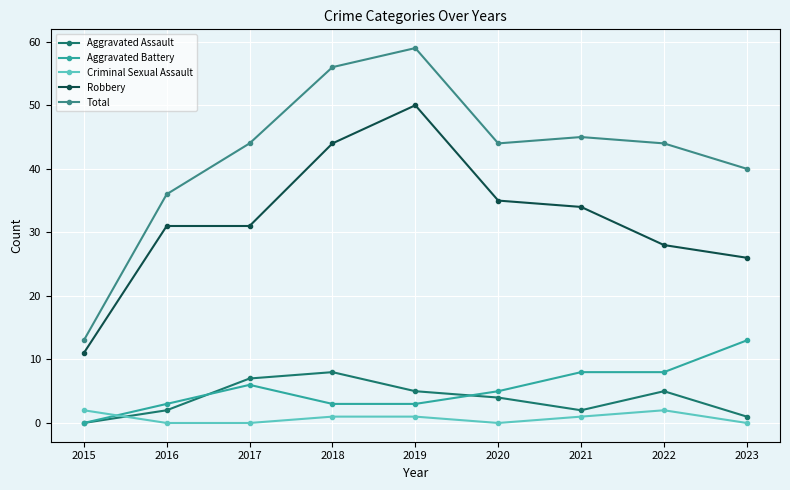

The Criminal Sexual Assault series shows 1 at 2019. True or false?

True